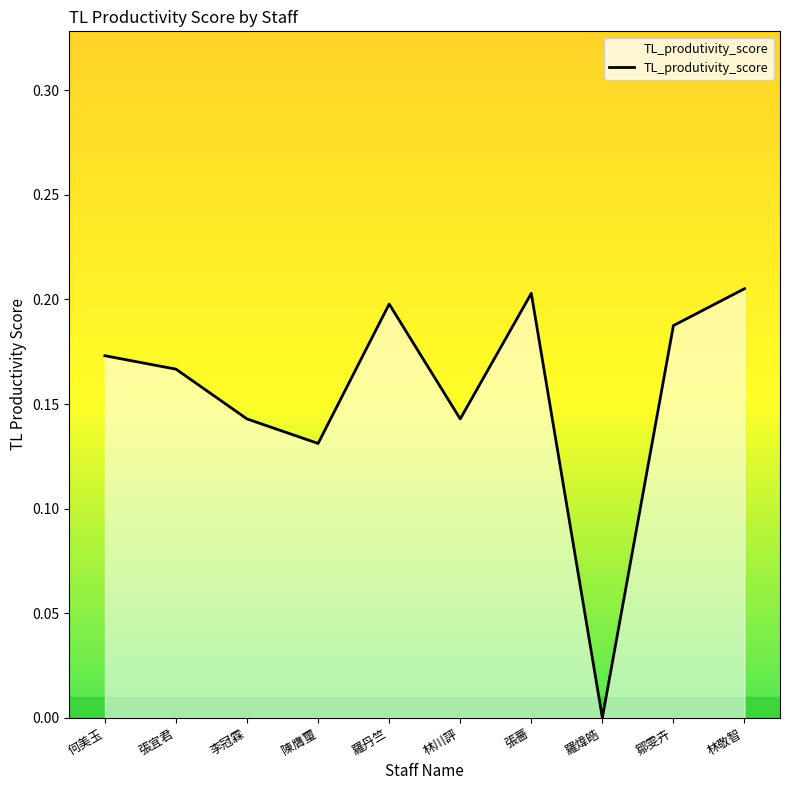

Is it true that the value at 羅煒皓 is 0.0?

True